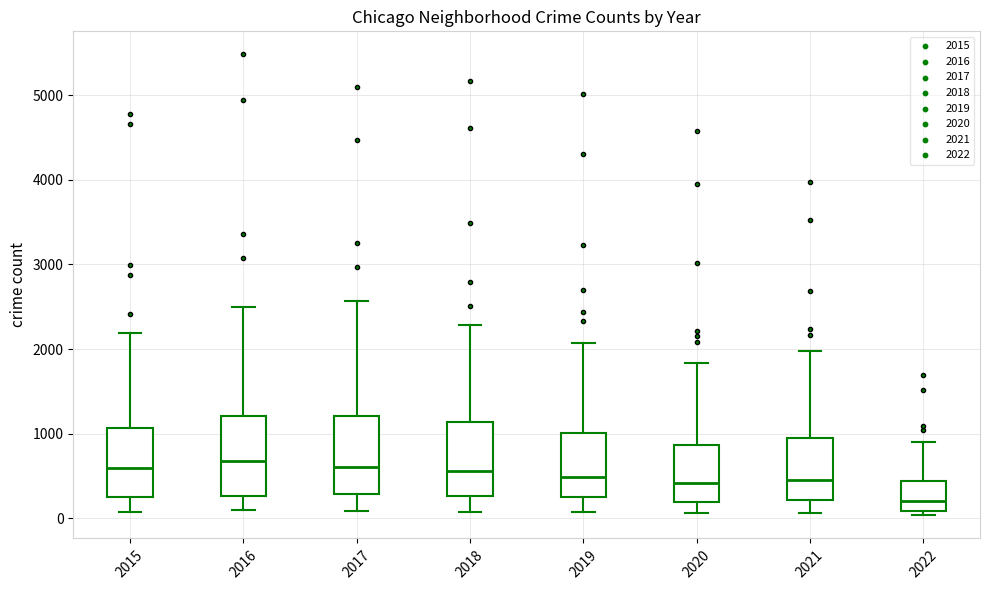

Reading left to right, transcribe this box plot: for each box, give where its median line is, the range the box spans, and where its two whiskers end, as read against the y-axis. The values are not printed on the chart, so give them approximately, as read against the axis.

2015: median 600, box 300 to 1100, whiskers 100 to 2200
2016: median 700, box 300 to 1200, whiskers 100 to 2500
2017: median 600, box 300 to 1200, whiskers 100 to 2600
2018: median 600, box 300 to 1100, whiskers 100 to 2300
2019: median 500, box 300 to 1000, whiskers 100 to 2100
2020: median 400, box 200 to 900, whiskers 100 to 1800
2021: median 500, box 200 to 1000, whiskers 100 to 2000
2022: median 200, box 100 to 400, whiskers 0 to 900